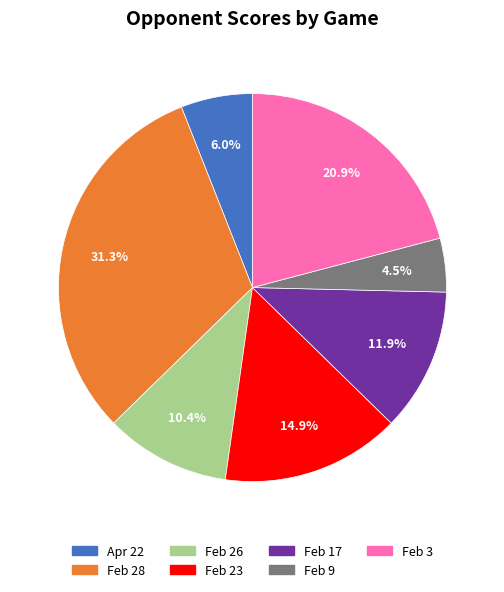

What is the smallest slice in the pie chart?

Feb 9